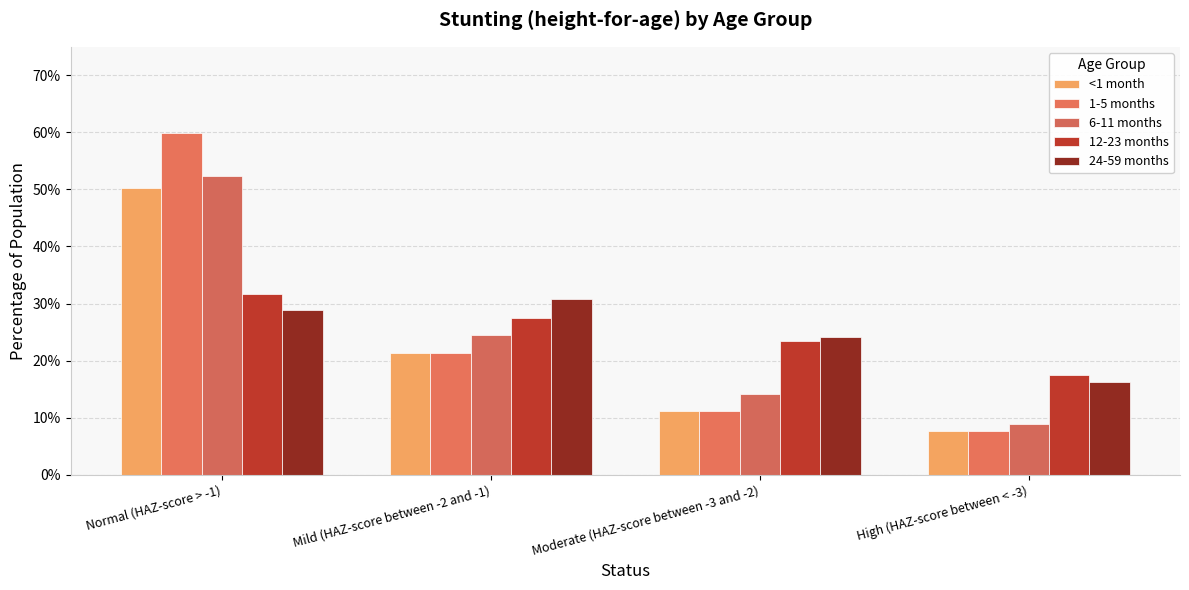

Rank the series at High (HAZ-score between < -3) from highest to lowest value.

12-23 months, 24-59 months, 6-11 months, <1 month, 1-5 months